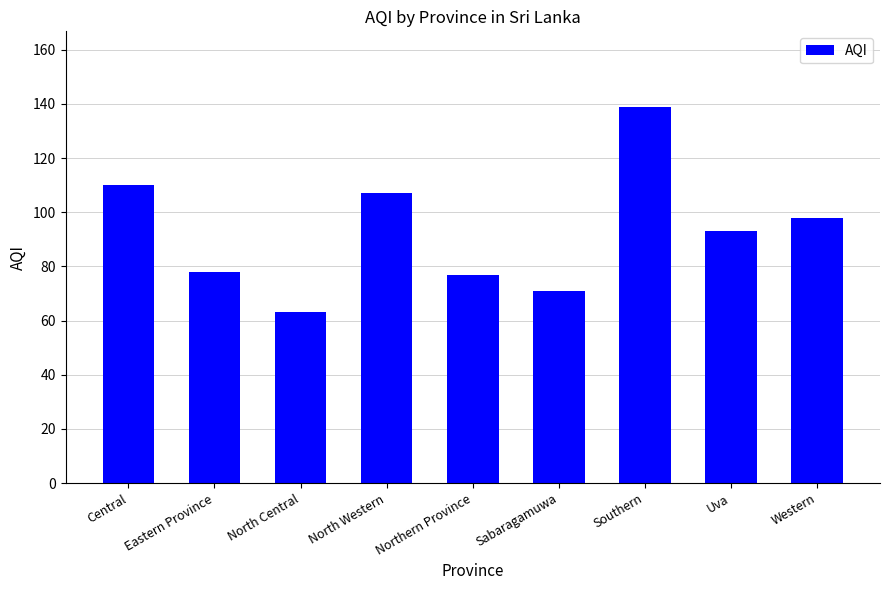

Reading right to left, list all the values displayed in this chart.

Western=98	Uva=93	Southern=139	Sabaragamuwa=71	Northern Province=77	North Western=107	North Central=63	Eastern Province=78	Central=110